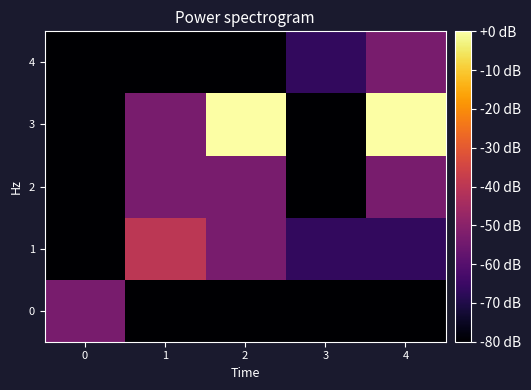

What is the spread (max minus min) of values at 1?

40.0